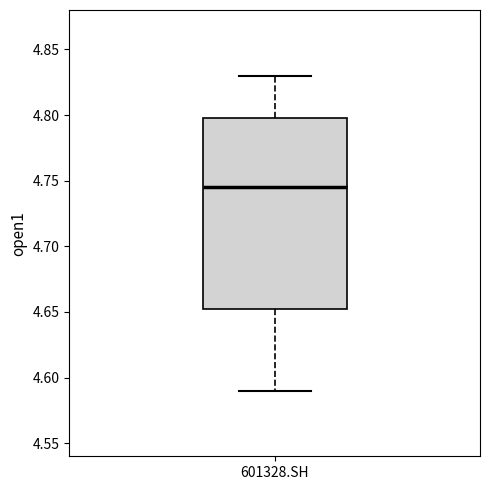

Where does the upper whisker of the box for 601328.SH end on the y-axis? The values are not printed on the chart, so give them approximately, as read against the axis.

4.830